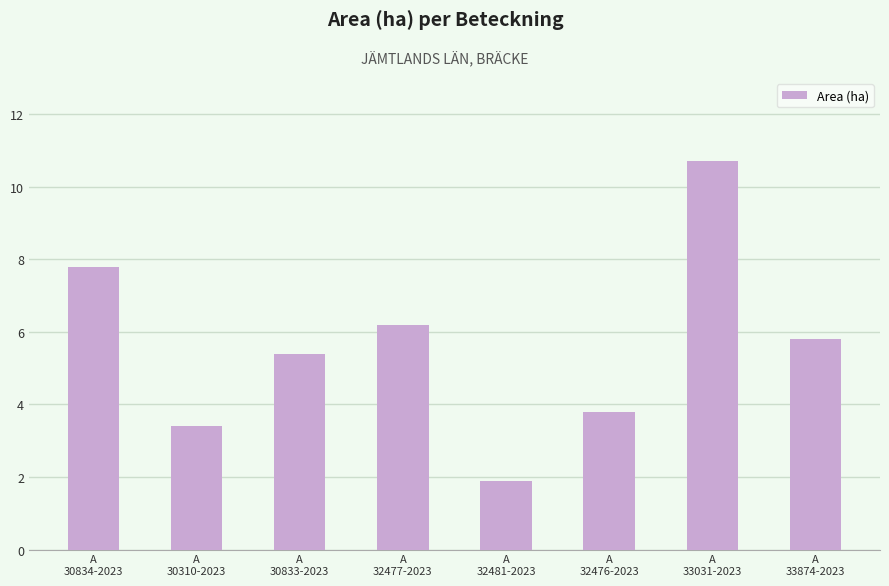

Is it true that the value at A
32481-2023 is 3.2?

False